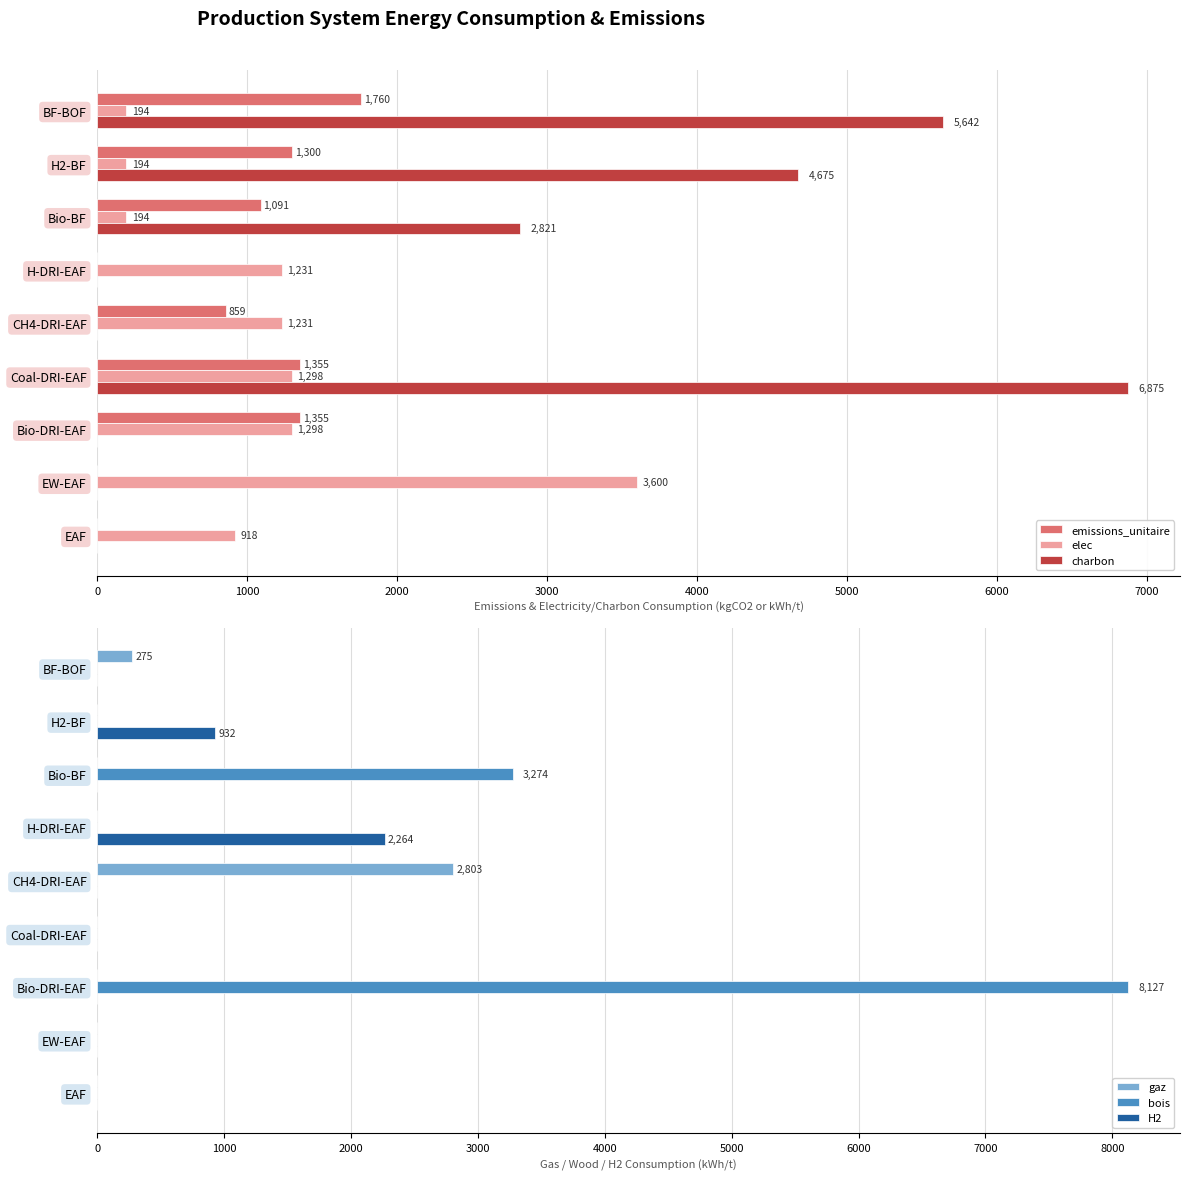

What are all the series names shown in the legend?

emissions_unitaire, elec, charbon, gaz, bois, H2